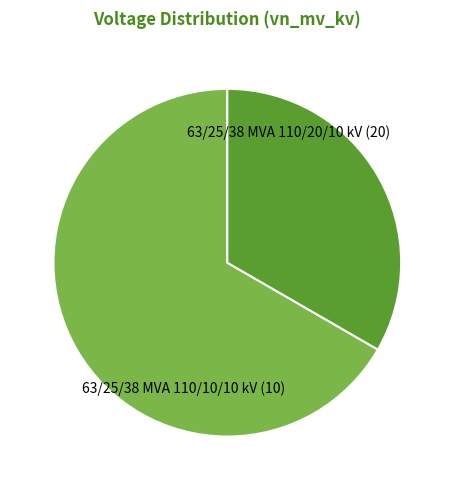

Is there a majority slice in this chart?

Yes